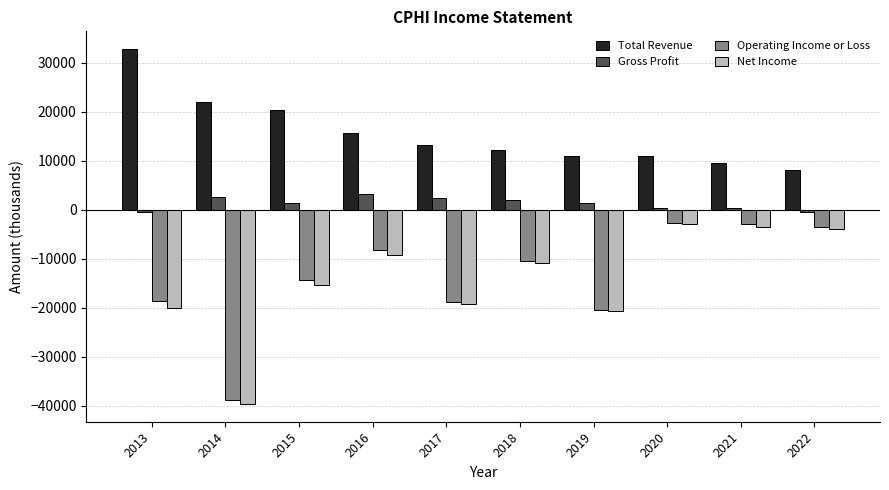

Which series has the largest total across all categories?

Total Revenue